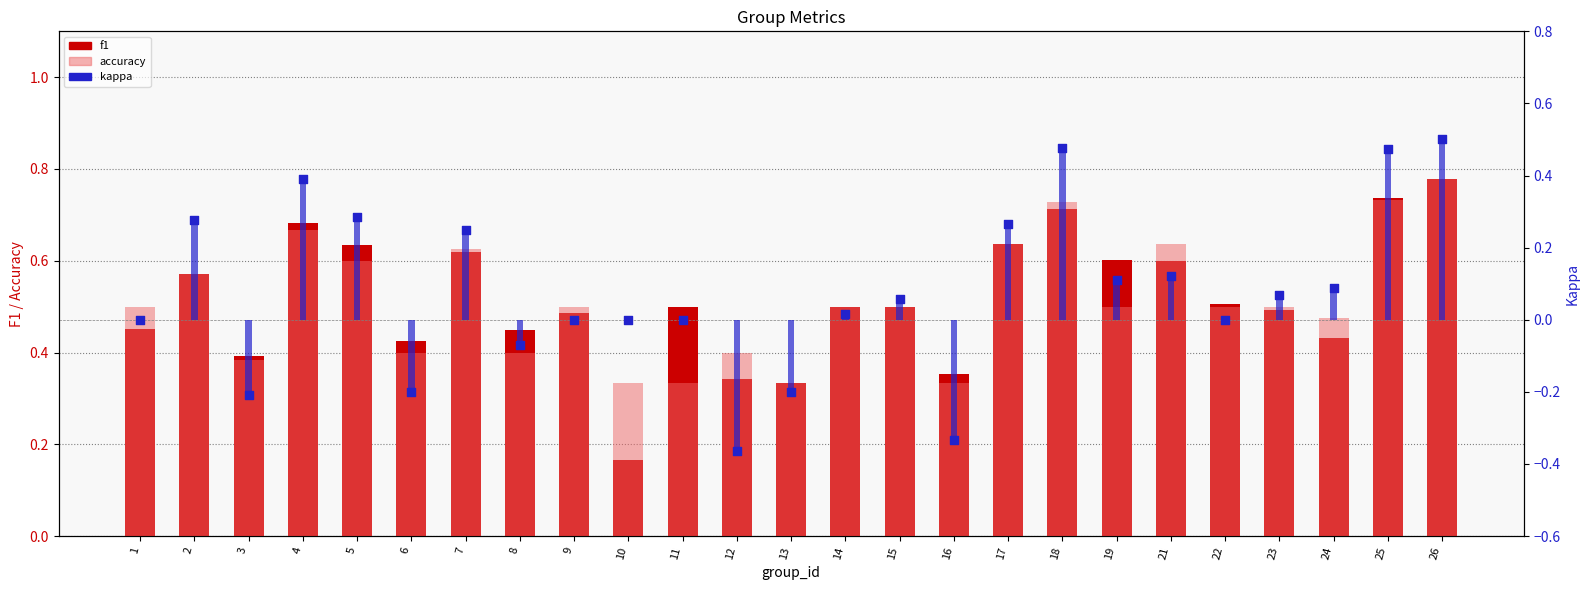

Which series has the widest spread of Y values?

kappa